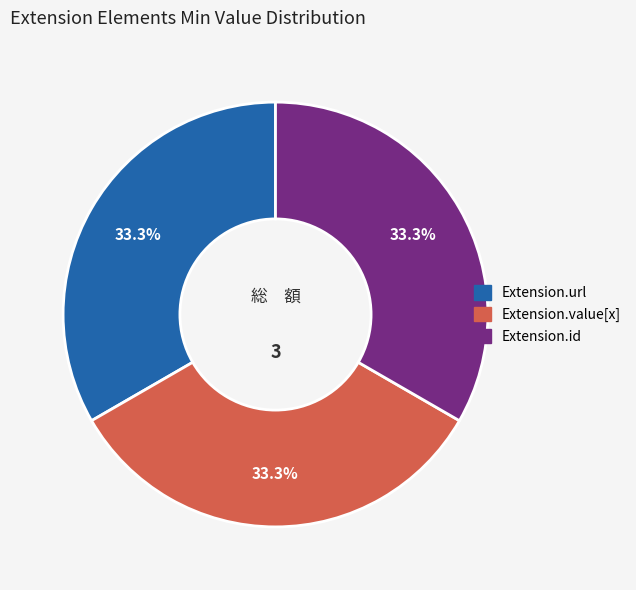

Count the number of slices in the pie.

3